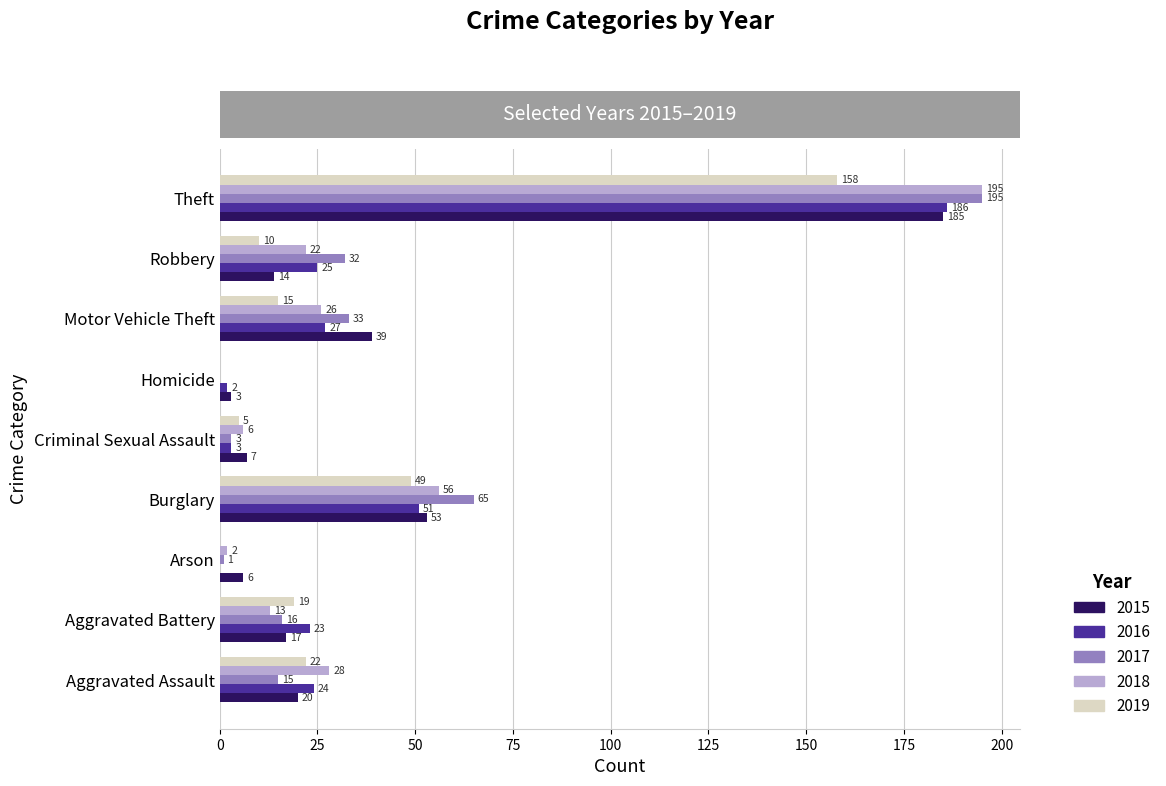

What is the difference between the 2018 values at Motor Vehicle Theft and Robbery?

4